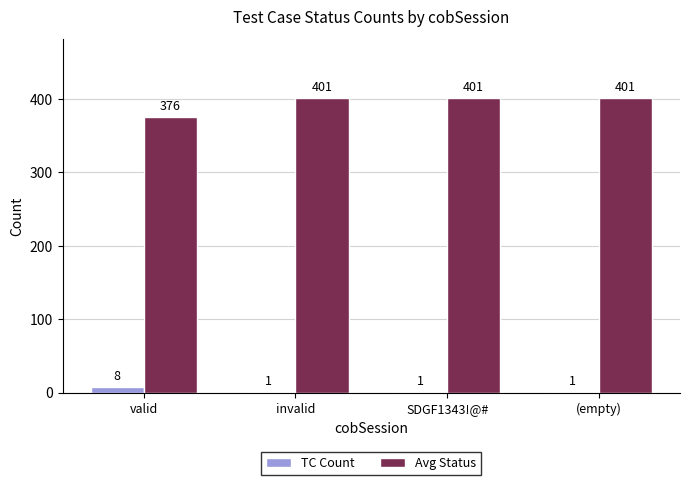

Read the Avg Status value at (empty).

401.0